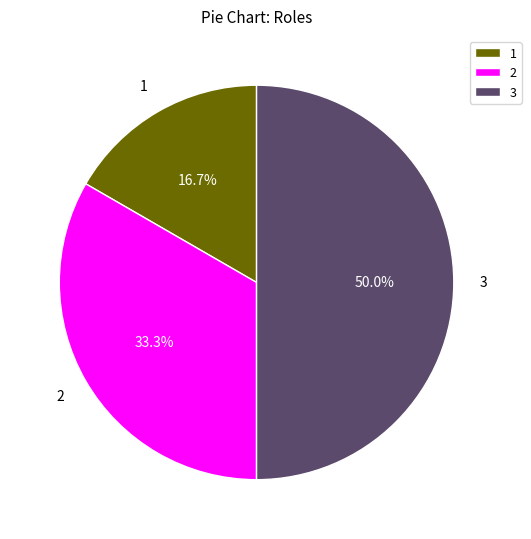

Combined, do 2 and 3 account for over 50%?

Yes